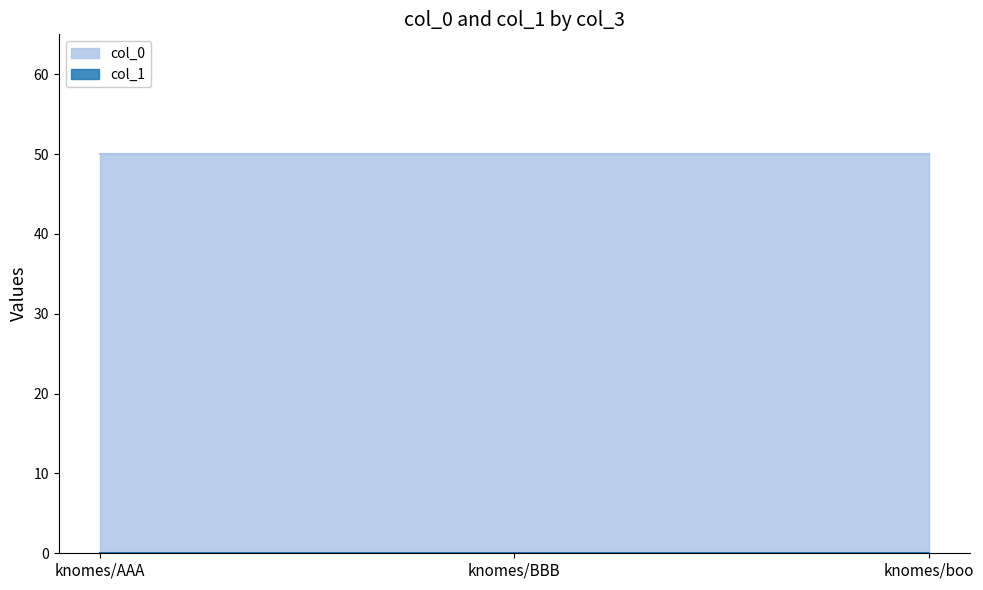

What is the difference between the highest and lowest values at 2003-05-14 00:00:00?

50